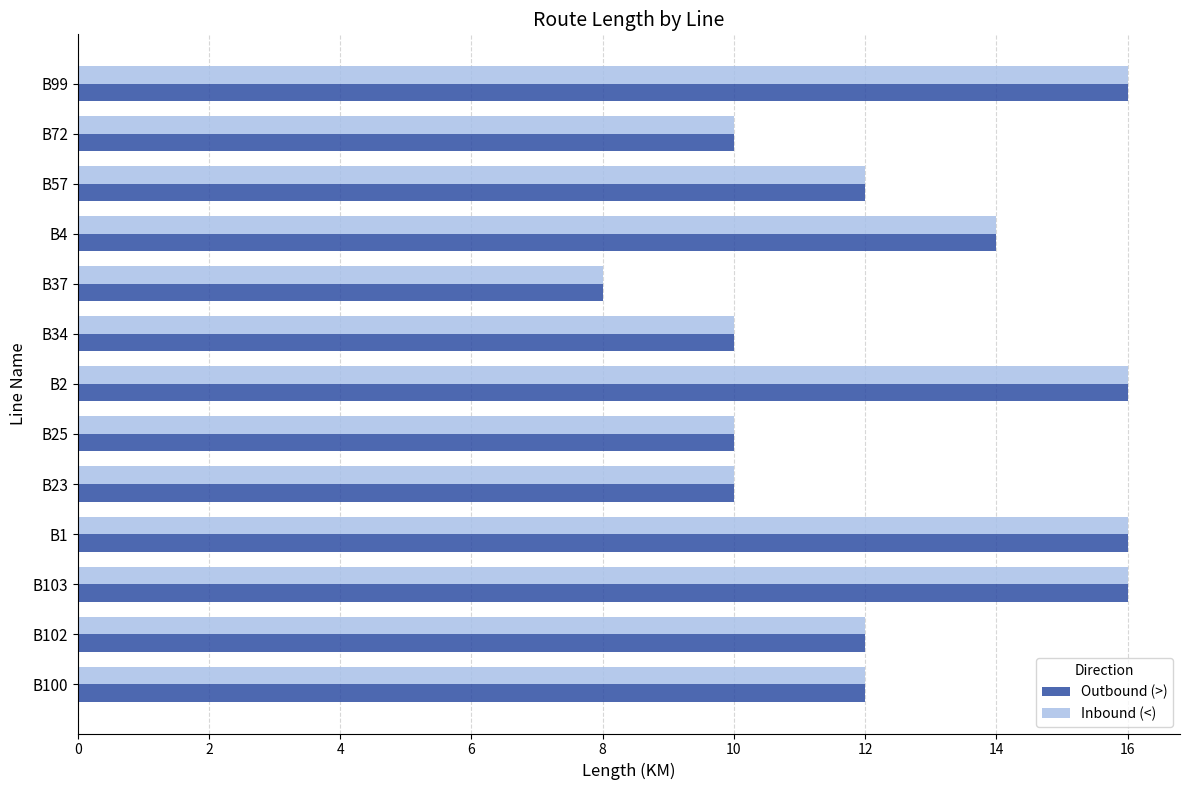

What is the smallest value displayed?

8